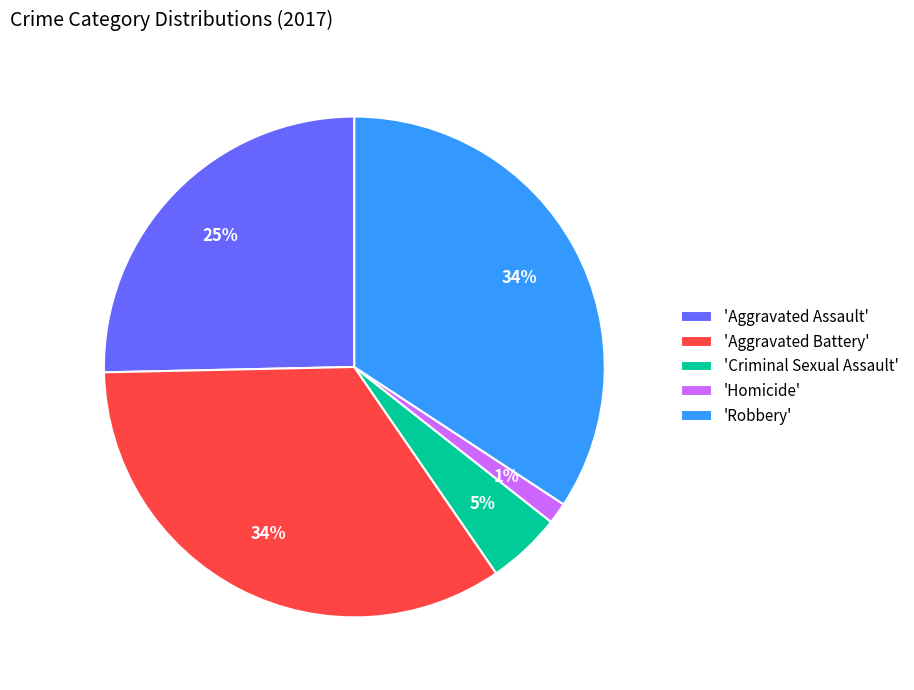

Does any single category account for the majority?

No